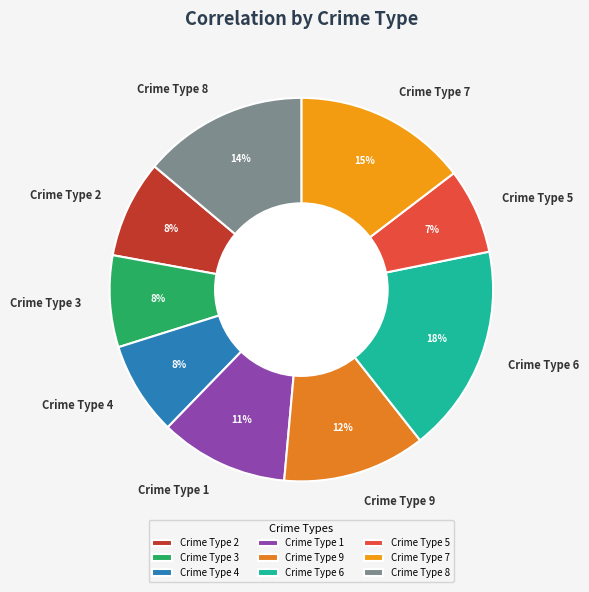

What is the ratio of the value at Crime Type 1 to the value at Crime Type 7?

0.7